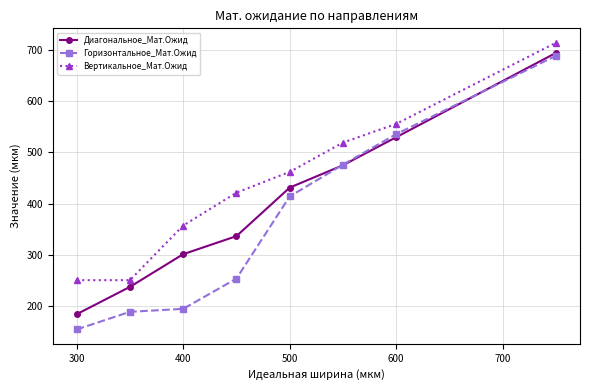

How many lines are shown in the chart?

3